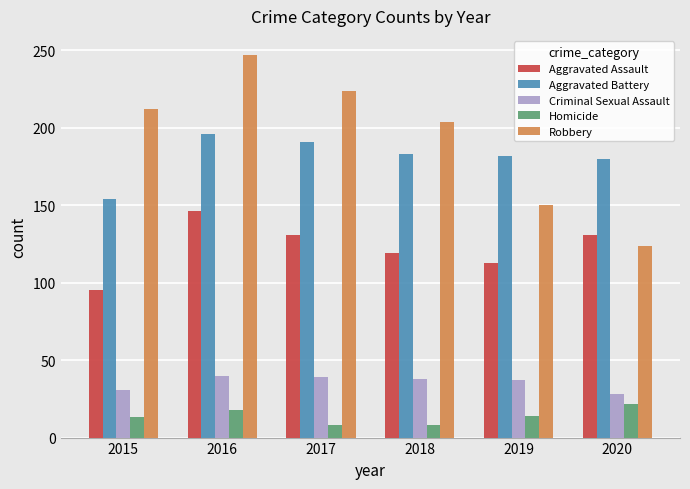

Is it true that Homicide equals 23 at 2019?

False